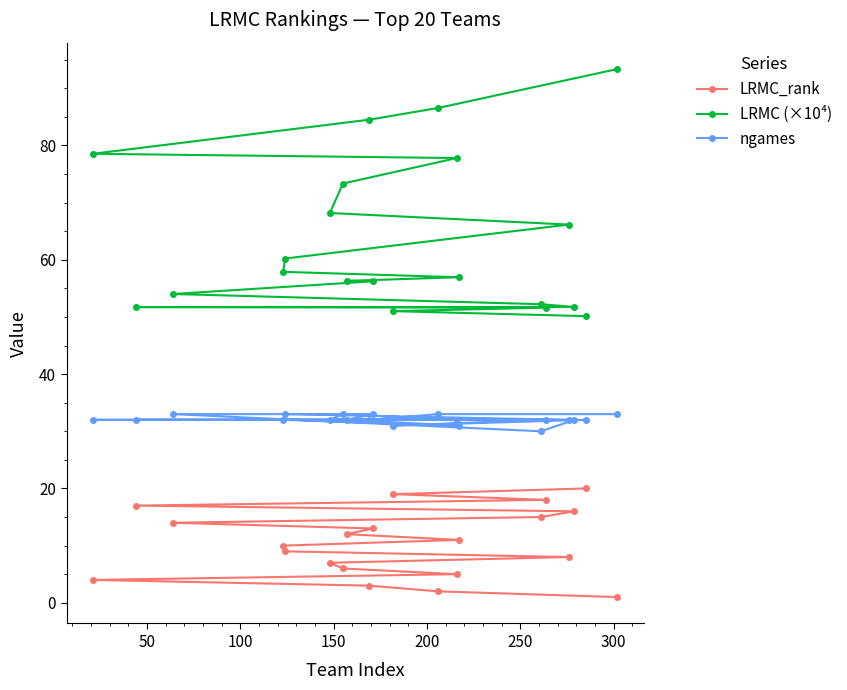

How many interior local peaks does the ngames series have?

2